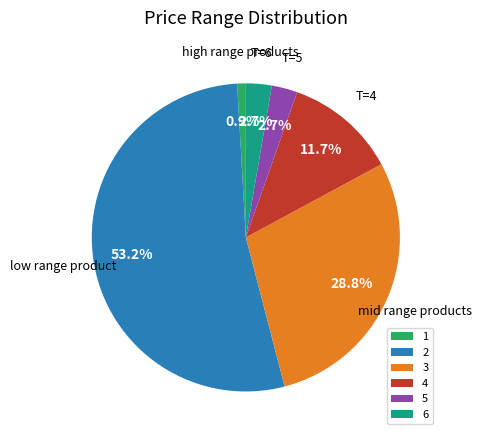

Does any single category account for the majority?

Yes